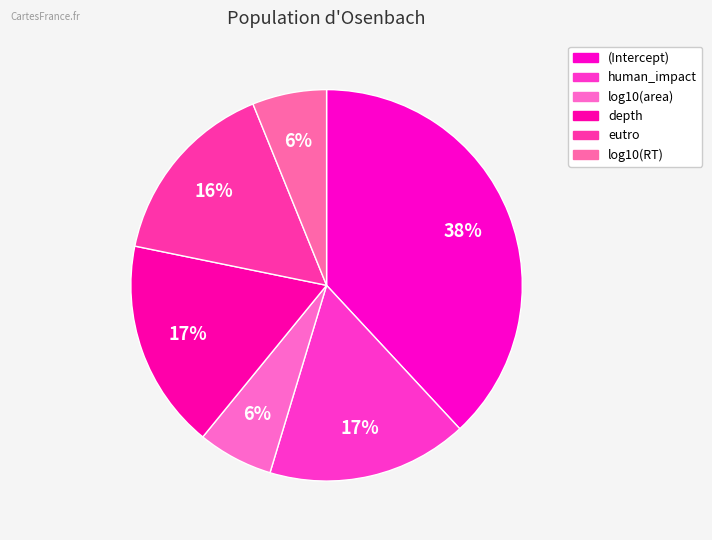

Is log10(RT) the majority of the pie?

No